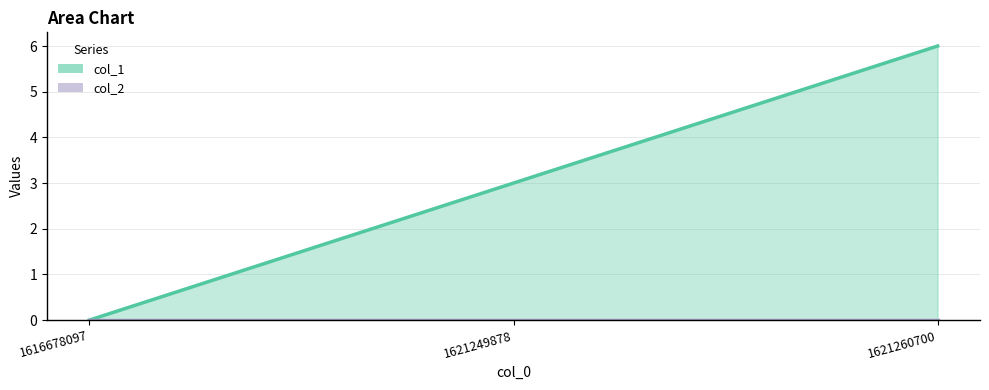

What is the difference between the maximum and minimum values in the col_1 series?

6